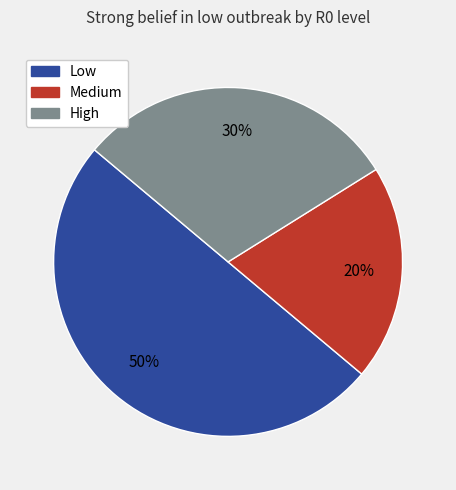

How many slices are in this pie chart?

3